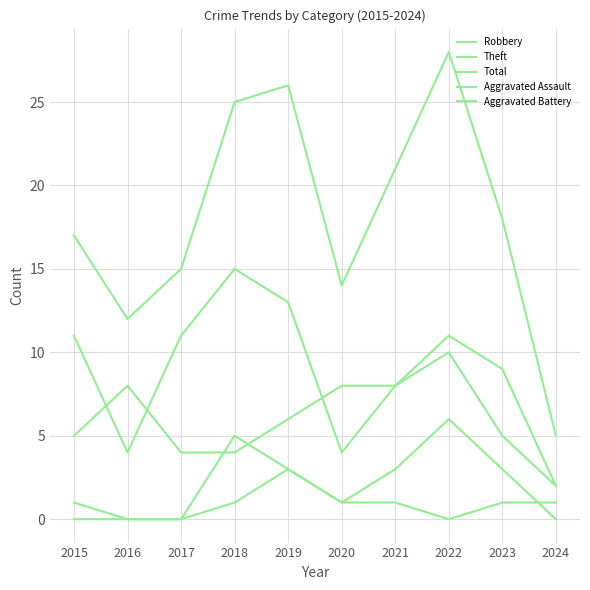

What is the difference between the maximum and minimum values in the Robbery series?

8